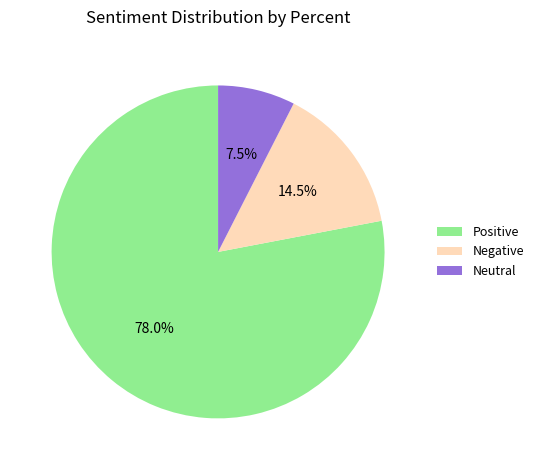

Is it true that Neutral is 1% of the pie?

False